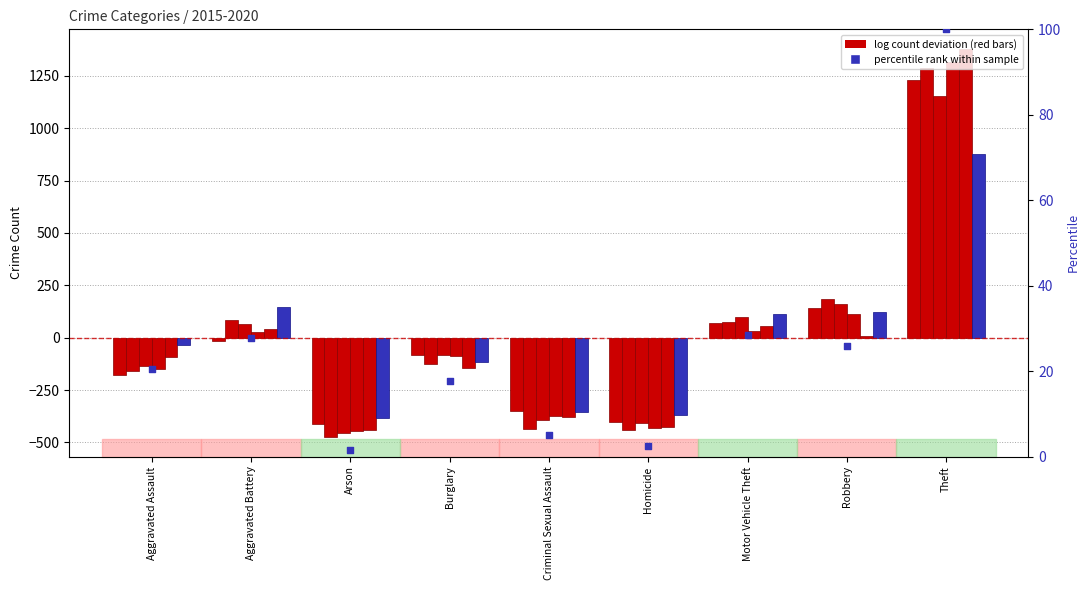

Which has a higher value, Burglary or Homicide?

Burglary